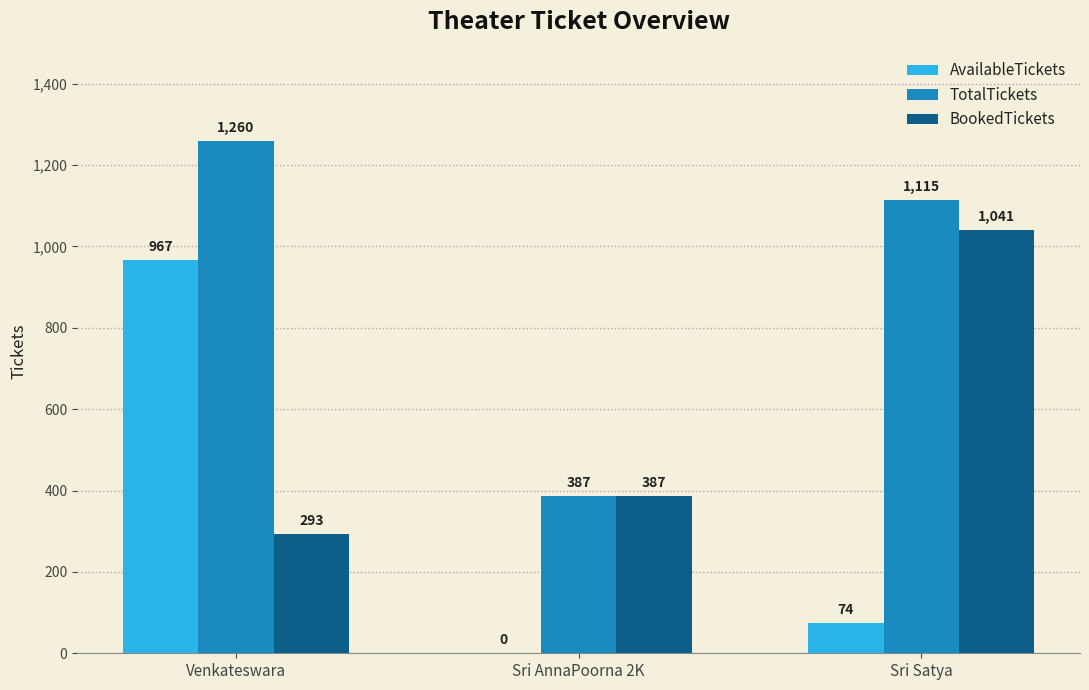

Count the BookedTickets values in the range 293 to 1041.

3